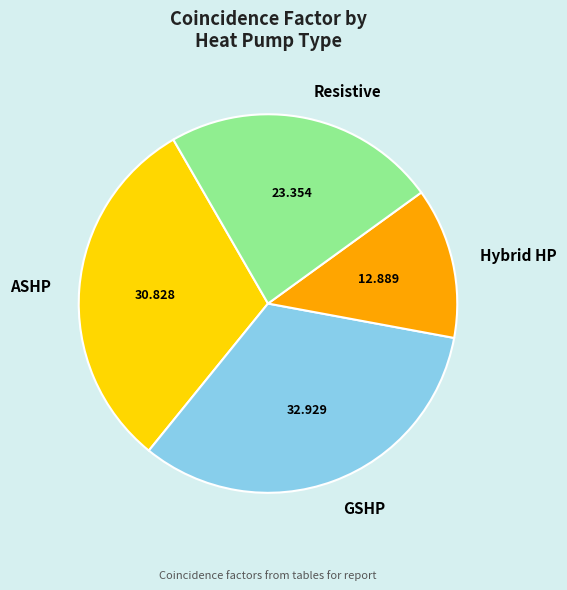

Combined, do ASHP and Resistive account for over 50%?

Yes